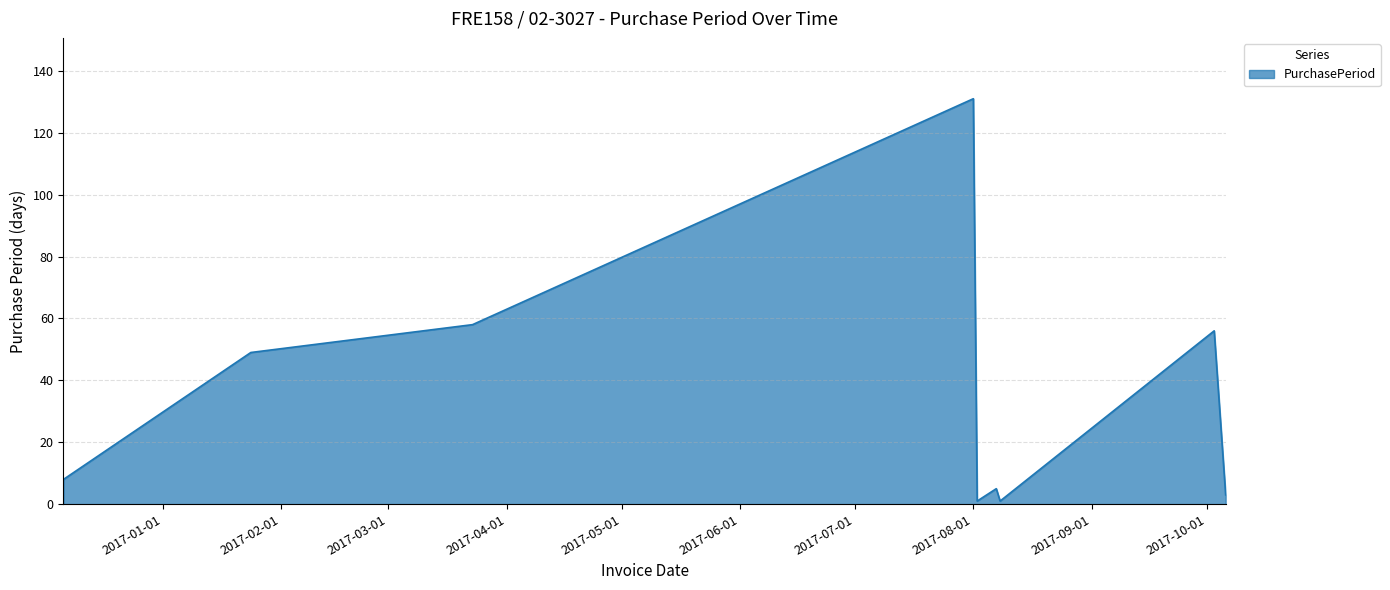

What is the difference between the maximum and minimum values?

130